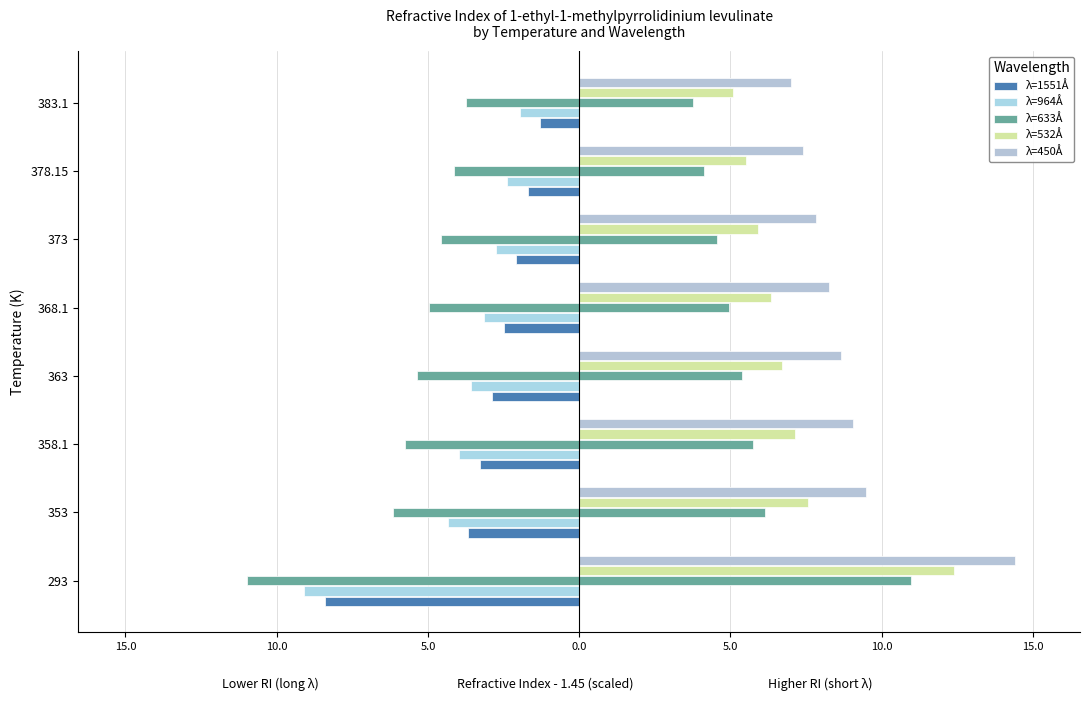

Which series has the largest total across all categories?

λ=450Å